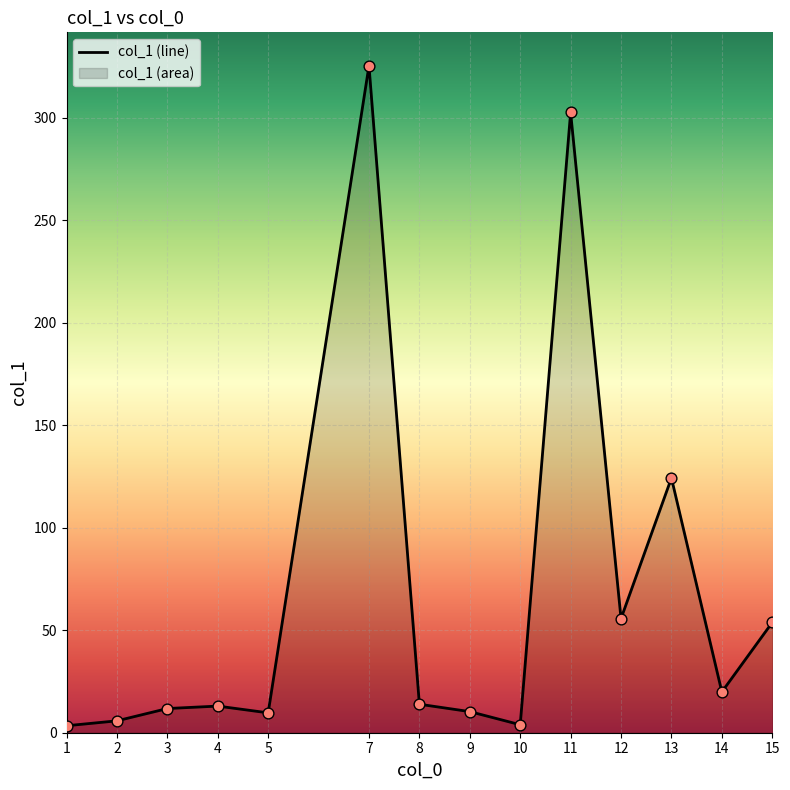

Approximately how many times larger is the value at 1 compared to 5?

0.4